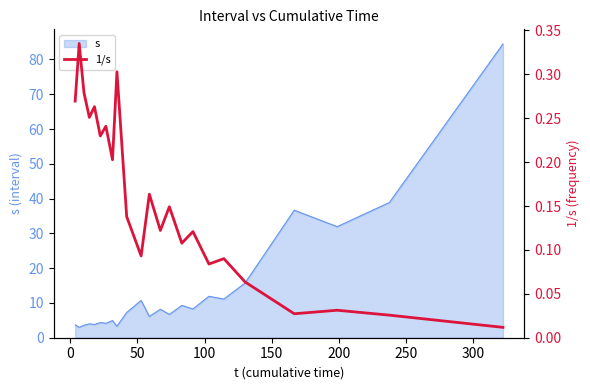

The value at 13 is 0.1. True or false?

False